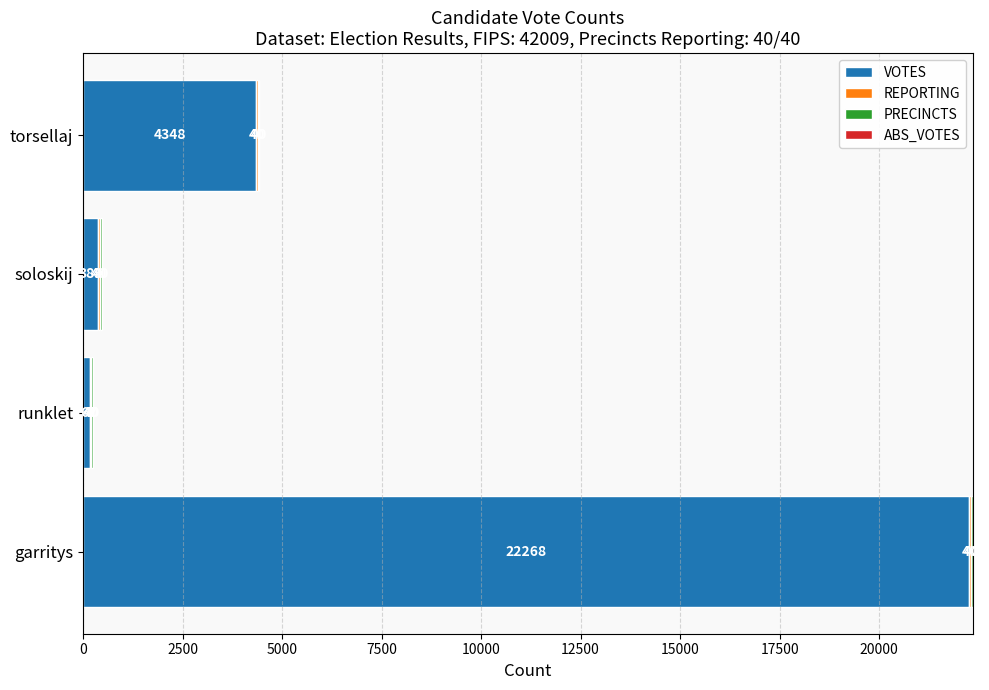

How many distinct data groups are displayed?

3